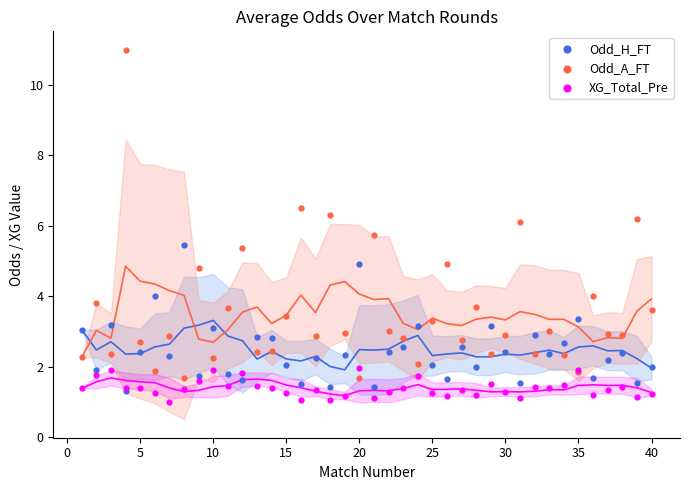

What are all the series names shown in the legend?

Odd_H_FT, Odd_A_FT, XG_Total_Pre